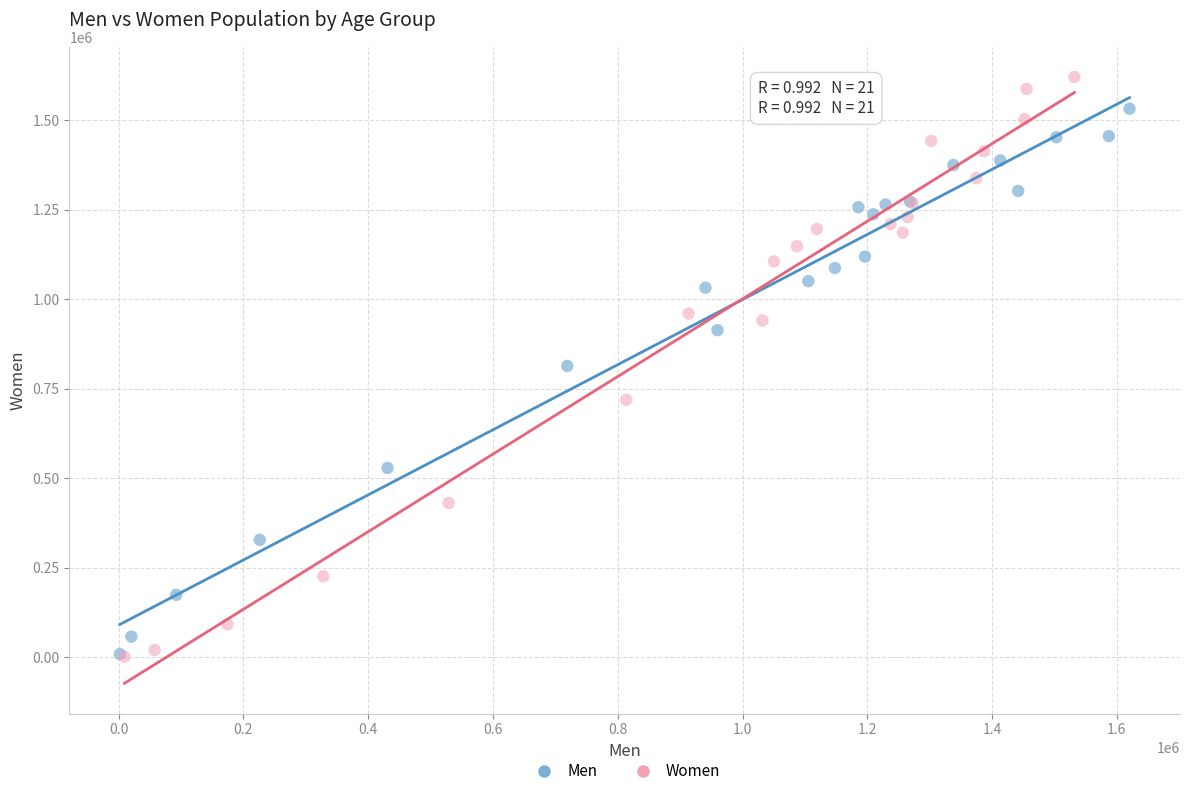

Which series reaches the maximum Y coordinate?

Women